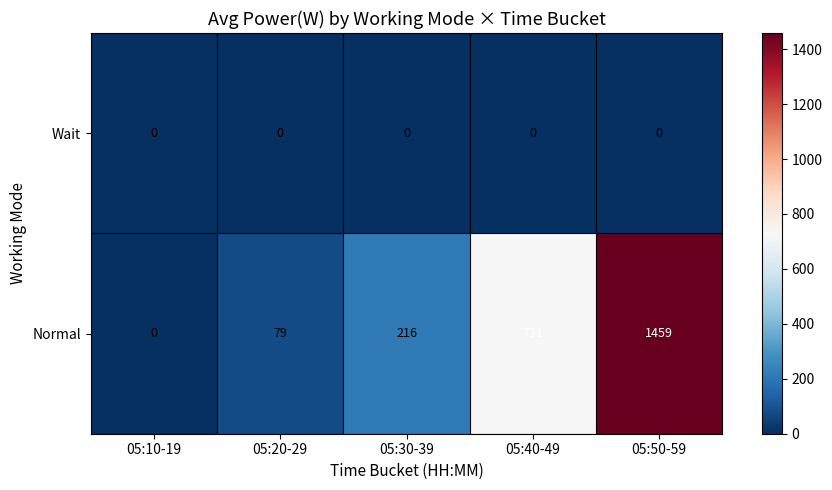

Which series has the widest spread of values?

Normal